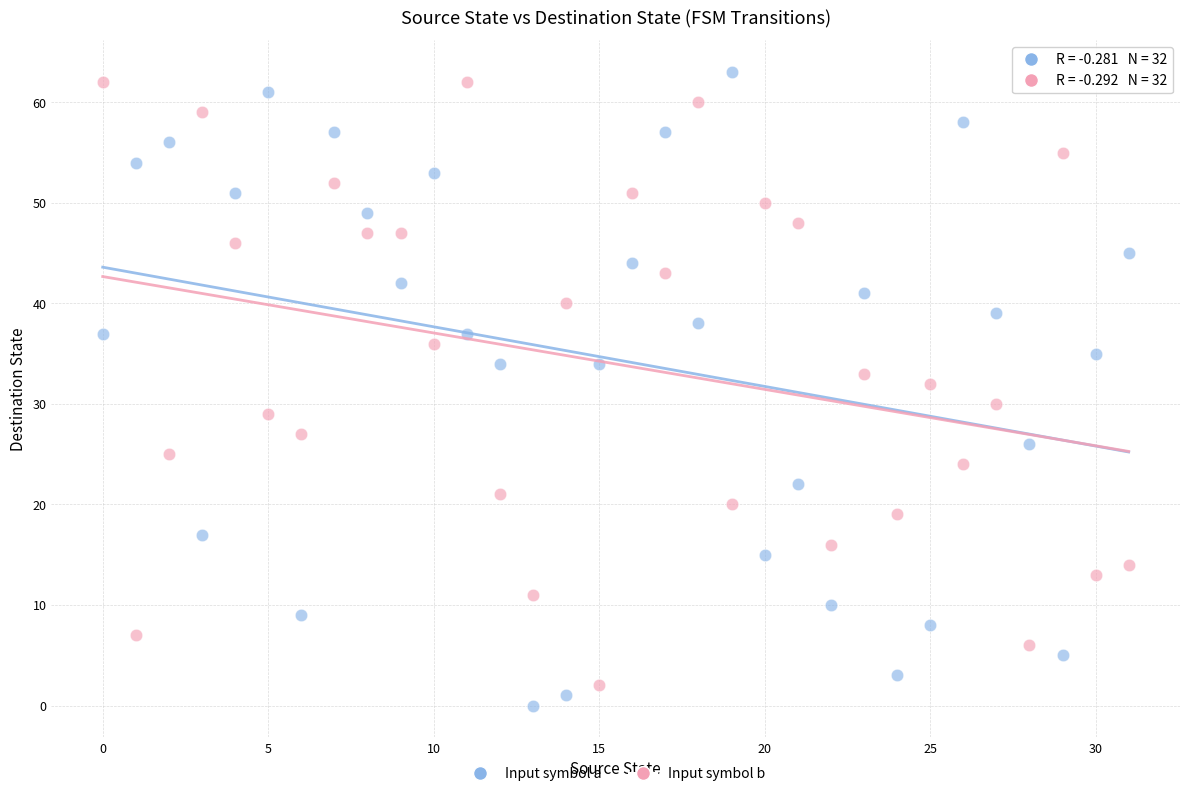

Which series has the widest spread of Y values?

Input symbol a